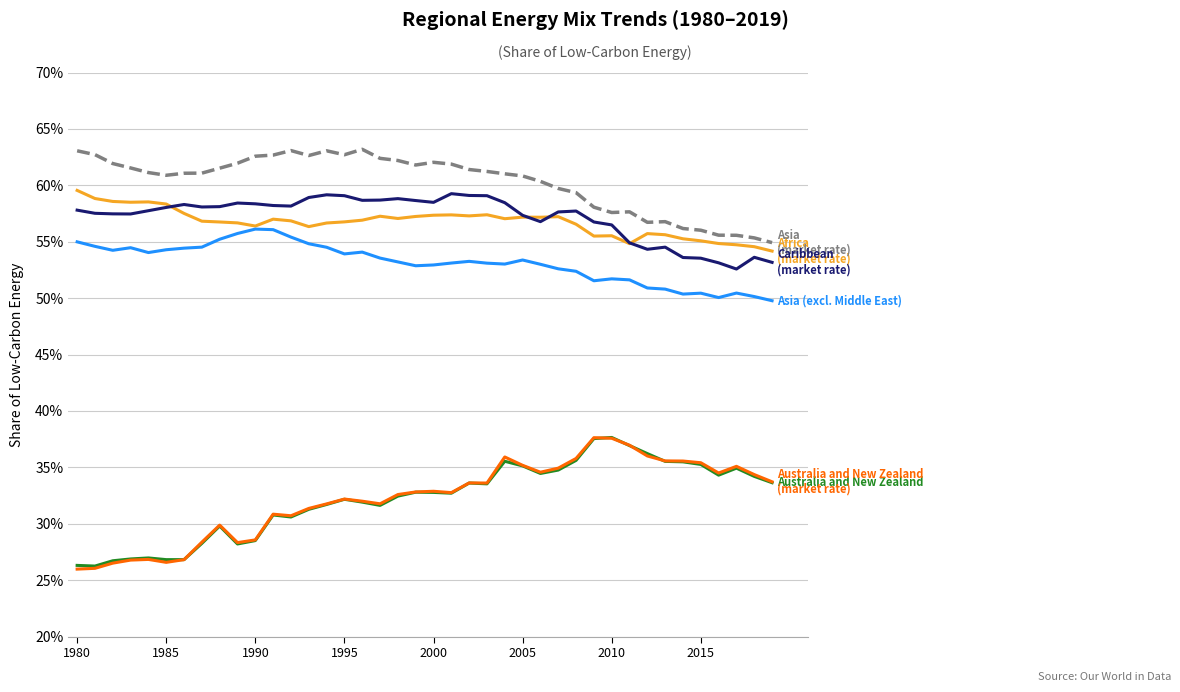

The Caribbean (at market exchange rate) series shows 0.2 at 34. True or false?

False